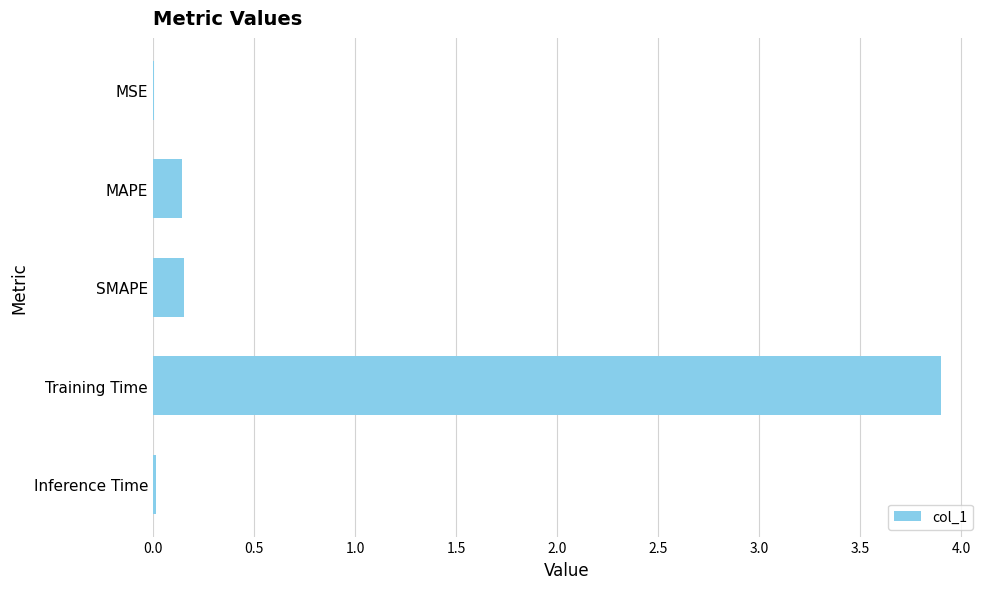

Are the bars horizontal?

Yes